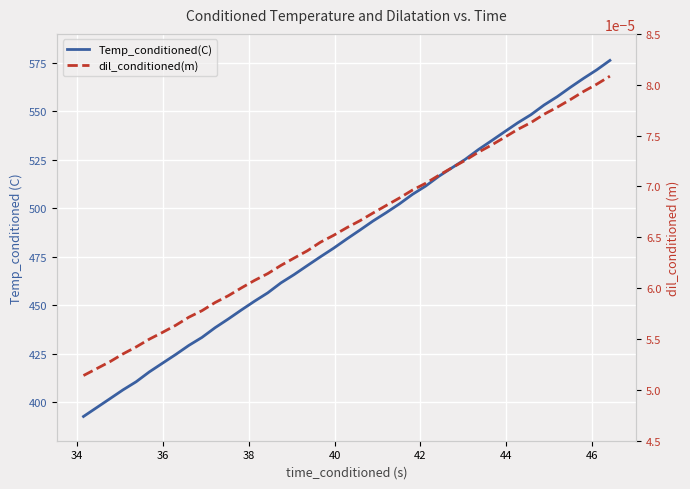

The dil_conditioned(m) series shows 0.0 at 34. True or false?

False